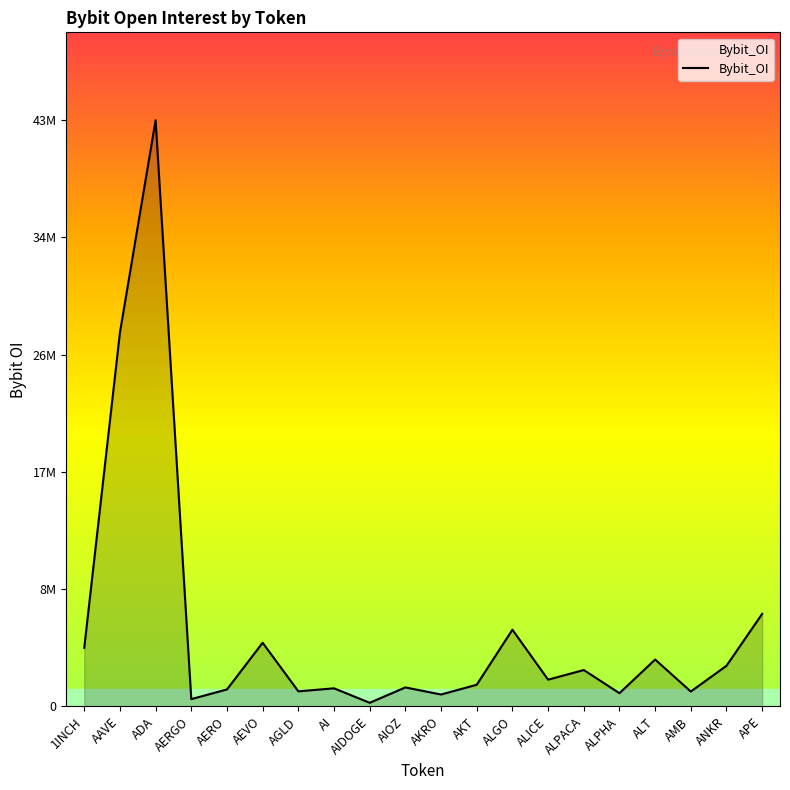

Between 1INCH and APE, which is larger?

APE